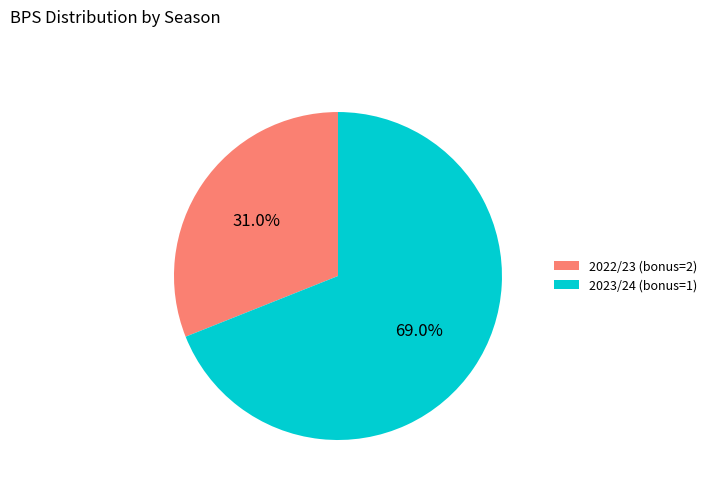

What is the largest slice in the pie chart?

2023/24 (bonus=1)